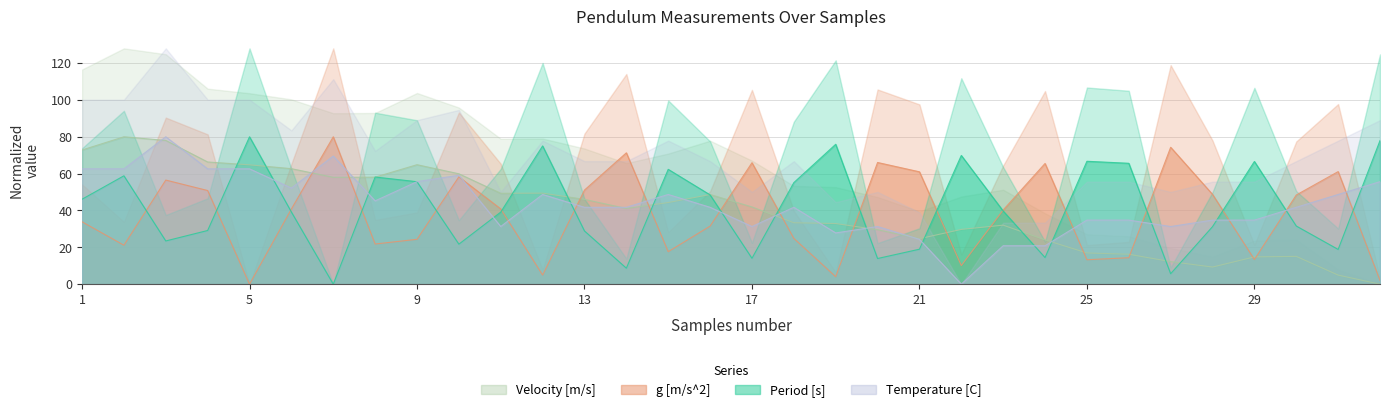

Where do Velocity [m/s] and Temperature [C] first cross each other?

2 and 3